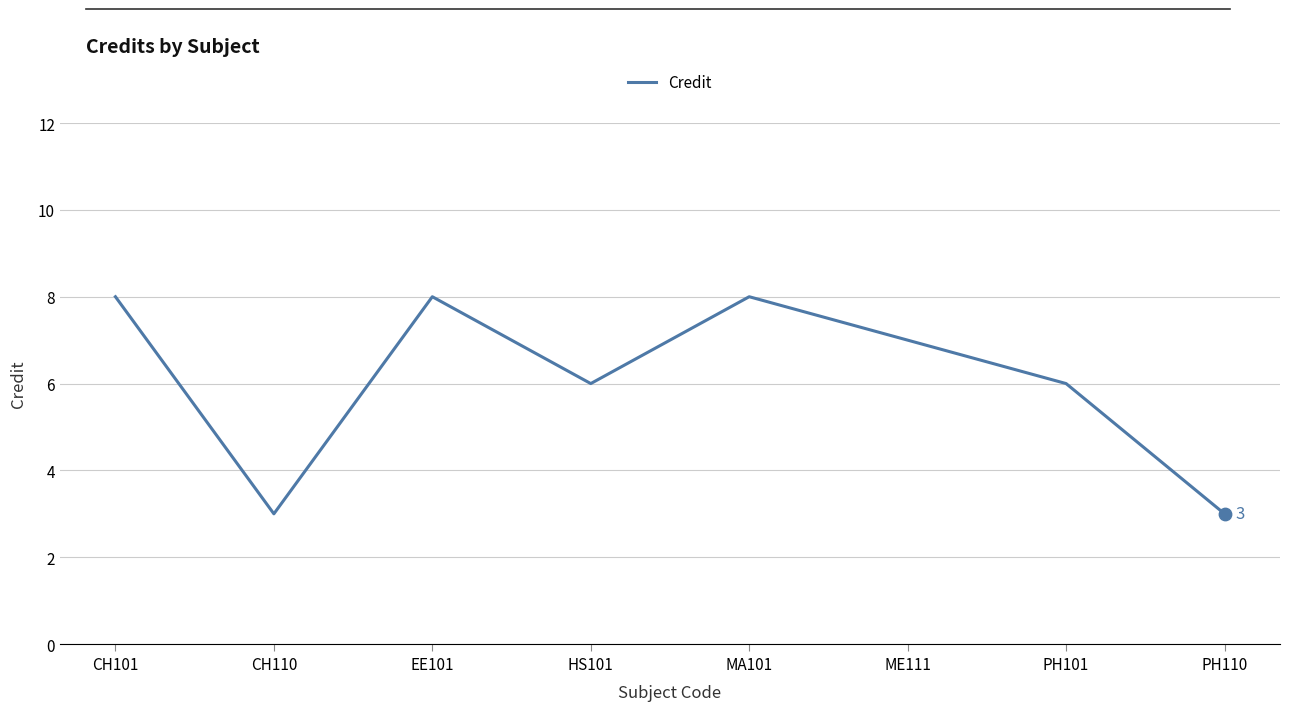

What is the change in value from PH101 to PH110?

-3